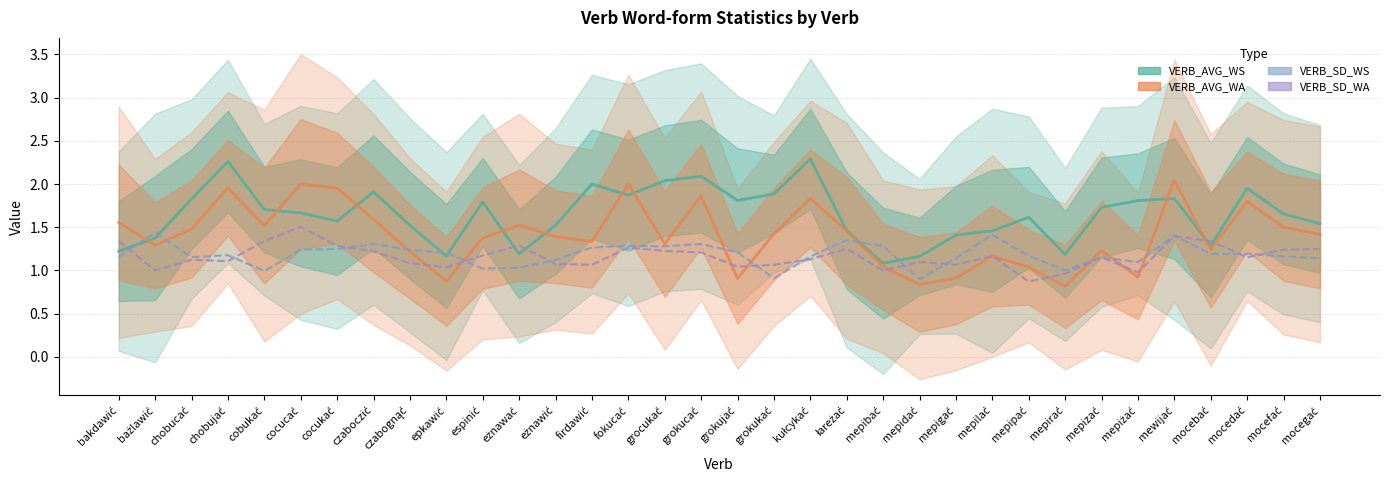

How many values in the VERB_AVG_WA series are below 1?

6